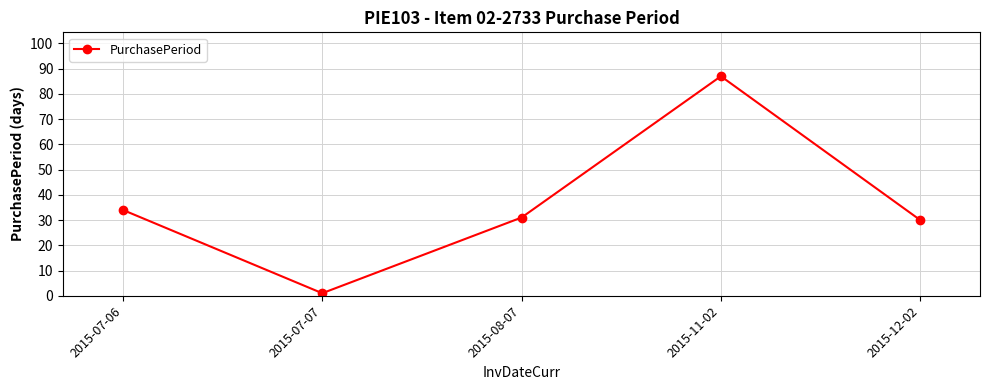

What is the greatest value displayed?

87